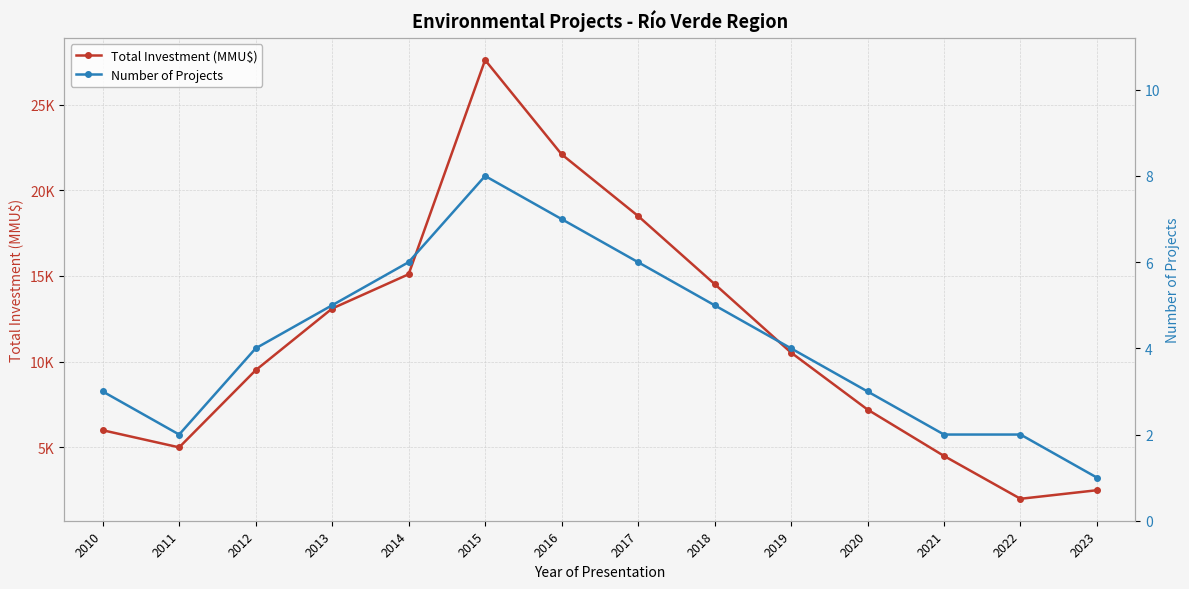

What is the total value across all series at 2018?

14536